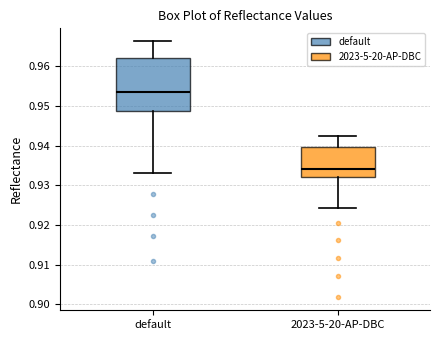

Where does the lower whisker of the box for default end on the y-axis? The values are not printed on the chart, so give them approximately, as read against the axis.

0.933